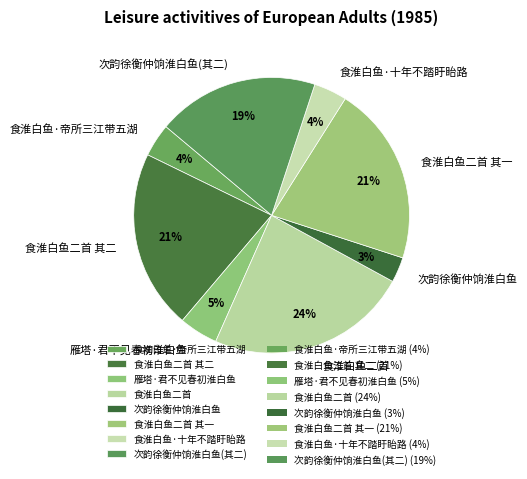

Does 食淮白鱼二首 其一 represent more than half of the total?

No